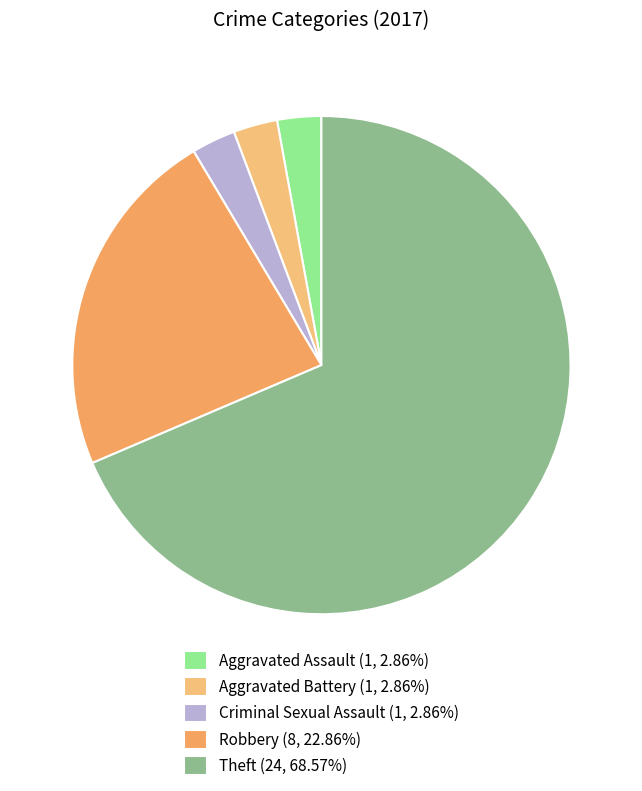

To the nearest percent, what portion does Aggravated Battery represent?

3%